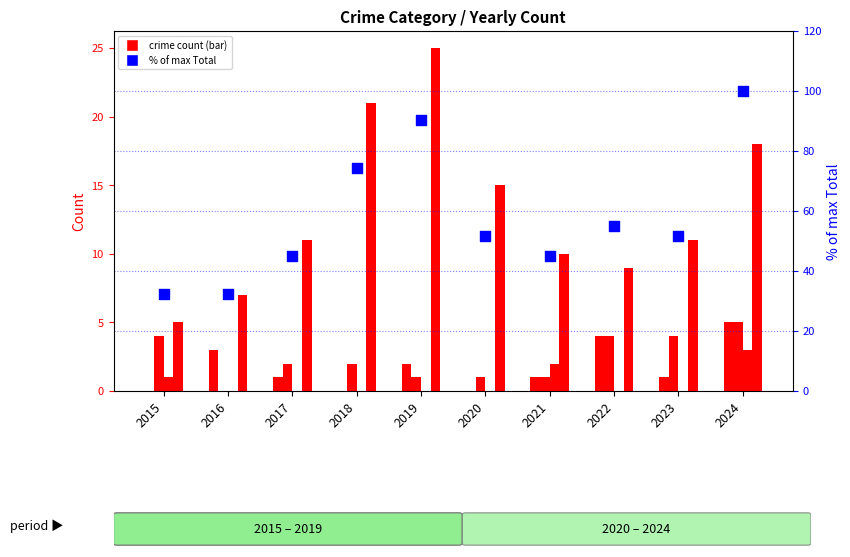

Which series has the largest total across all categories?

Total (% of max)